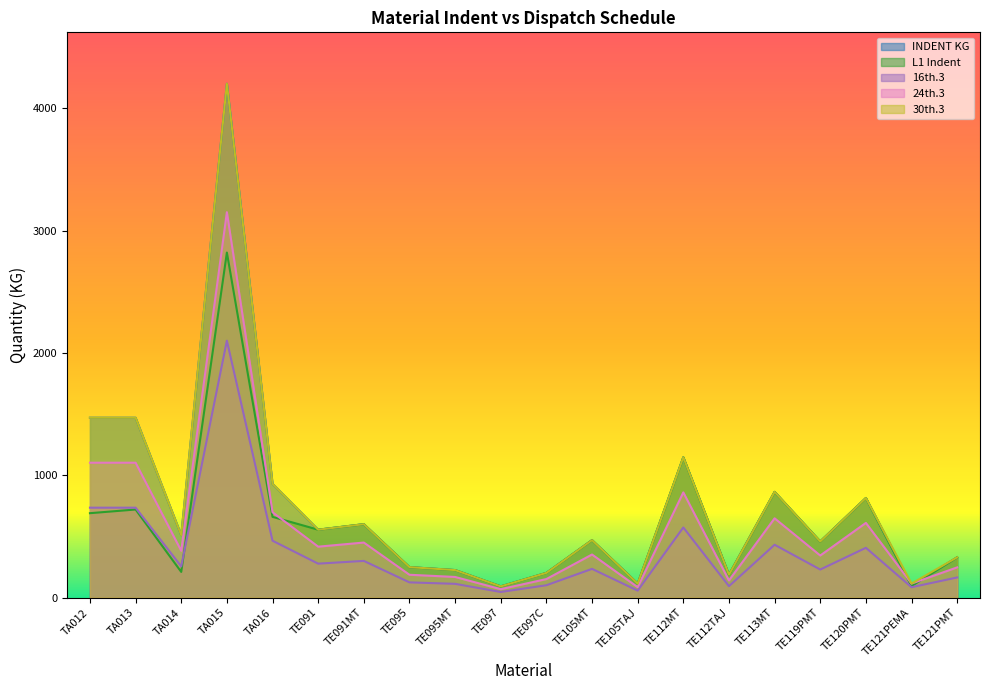

At which category is the sum across all series the highest?

TA015